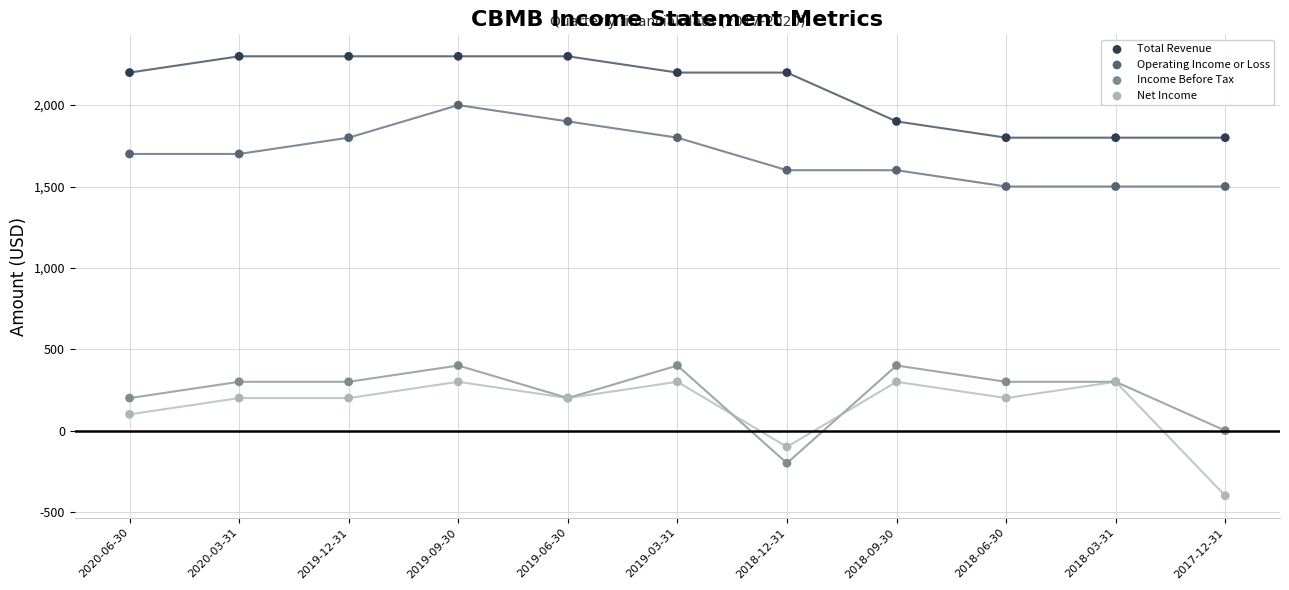

What are all the series names shown in the legend?

Total Revenue, Operating Income or Loss, Income Before Tax, Net Income